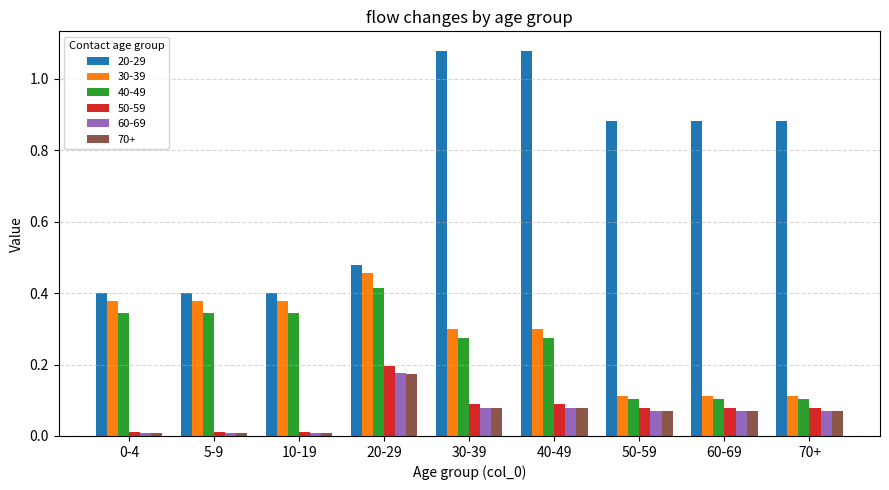

Count the 20-29 values in the range 0 to 1.

7